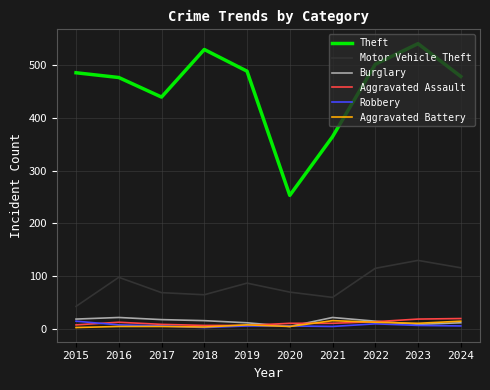

What is the maximum value for Theft?

540